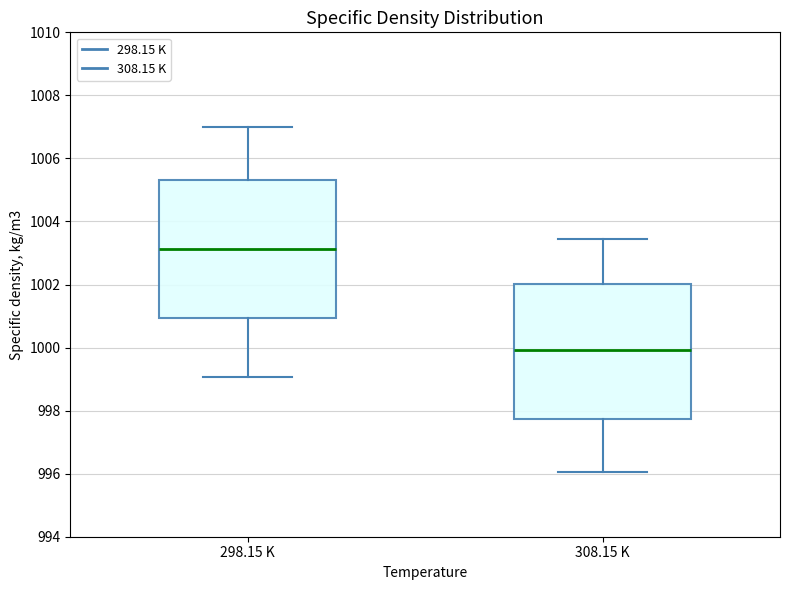

Where does the upper whisker of the box for 308.15 K end on the y-axis? The values are not printed on the chart, so give them approximately, as read against the axis.

1003.4